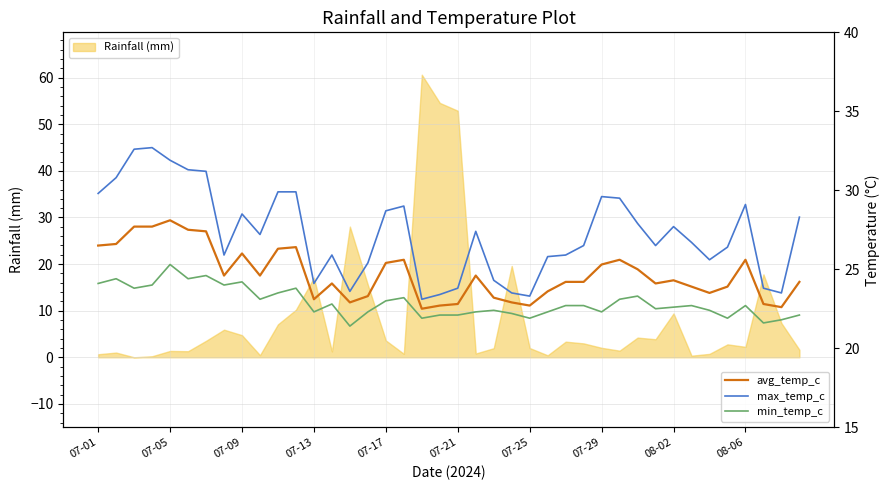

Between 25 and 34, which is larger?

25